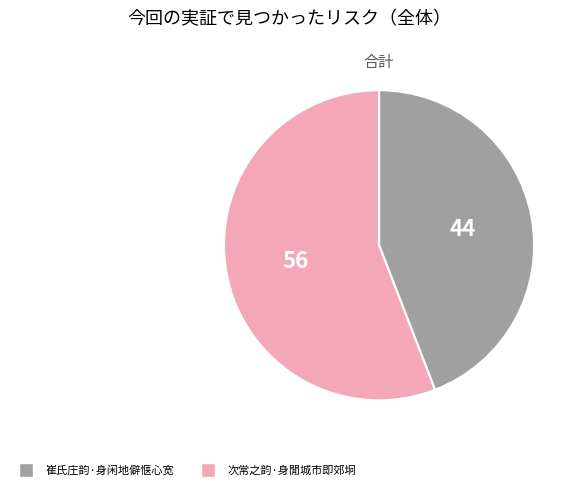

Is there a majority slice in this chart?

Yes